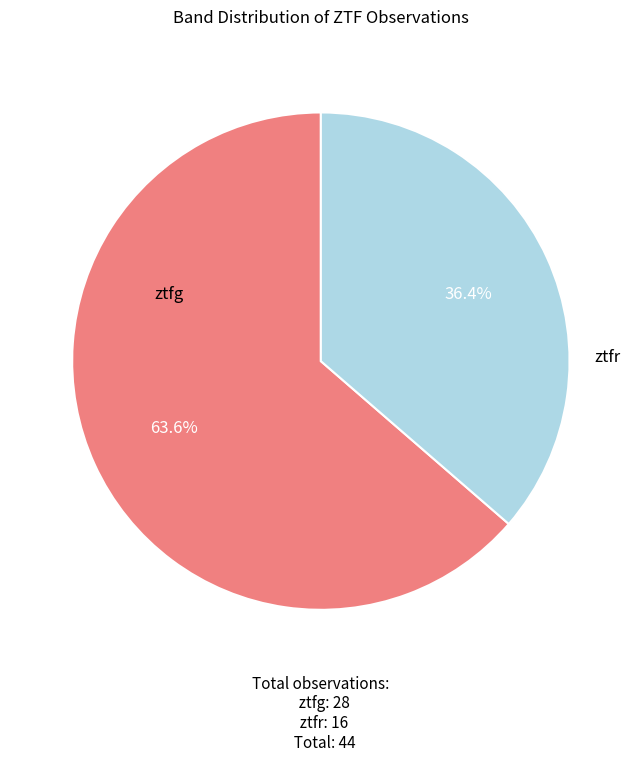

Does any single category account for the majority?

Yes